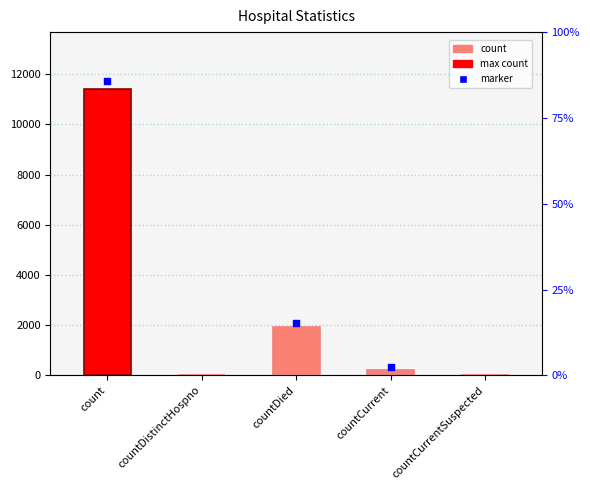

What is the change in value from count to countDied?

-9452